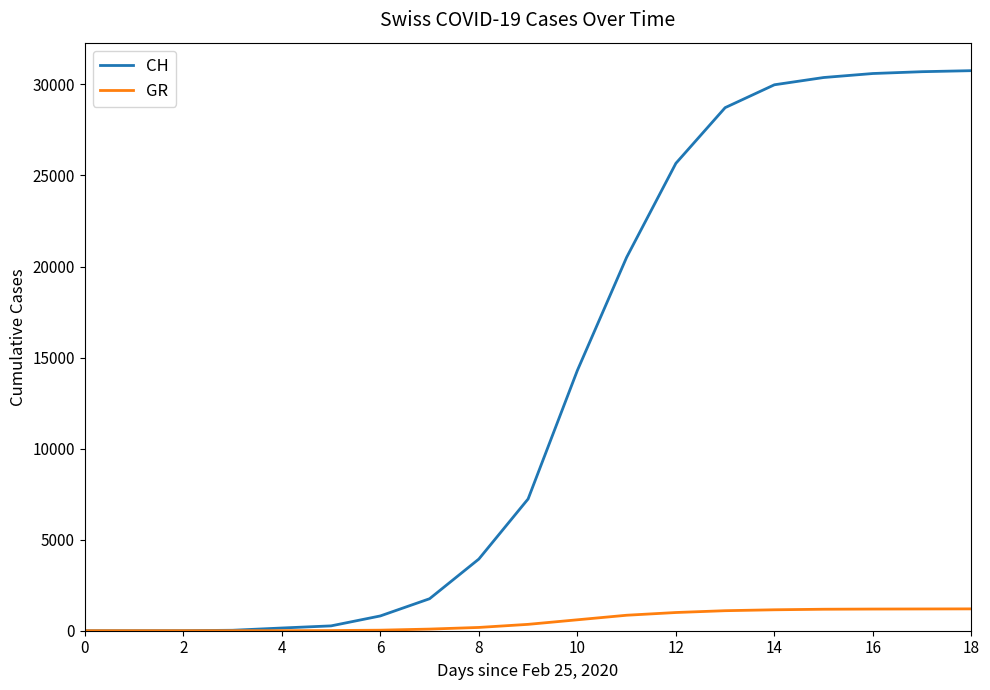

What is the average value of the GR series?

533